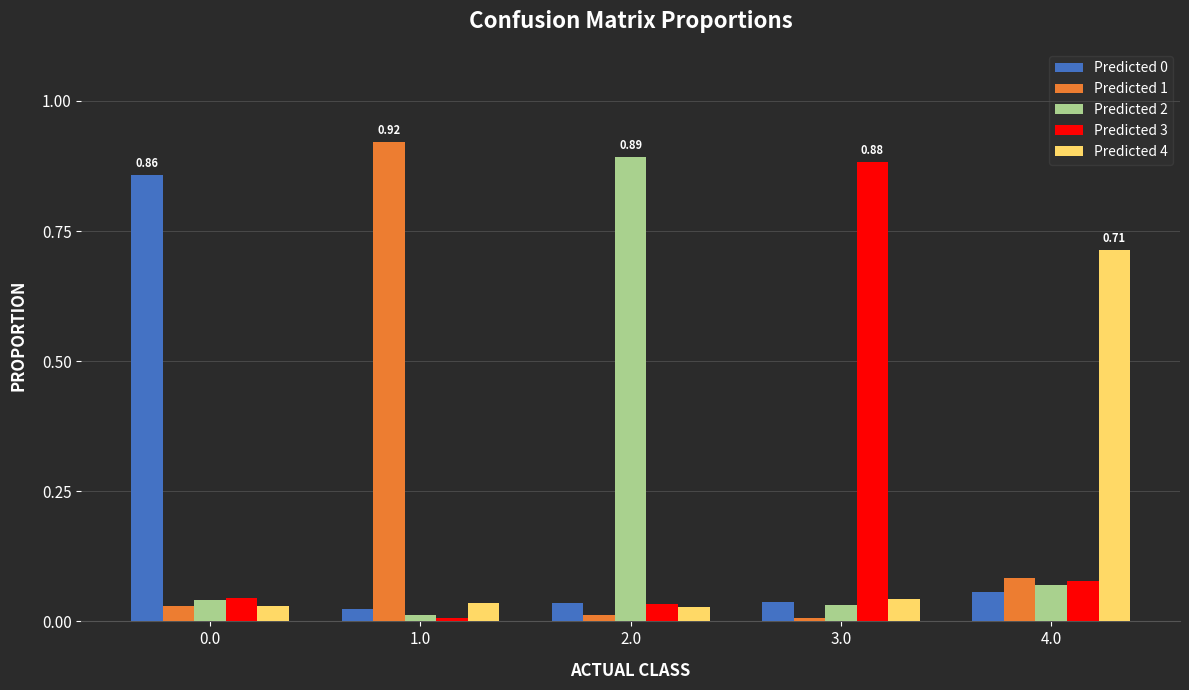

Which category has the lowest value in the Predicted 2 series?

1.0